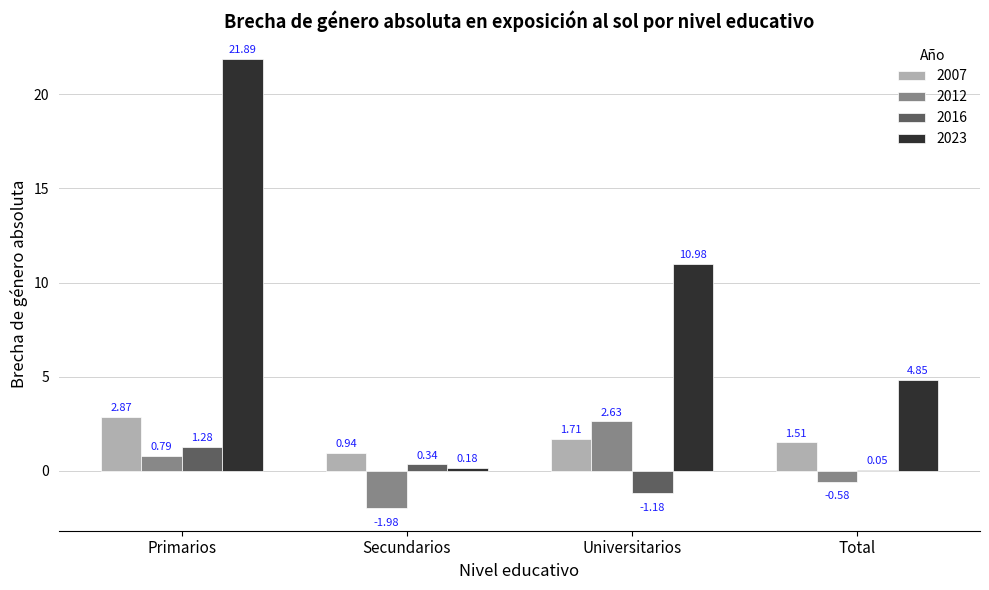

What is the sum of all 2016 values?

0.5